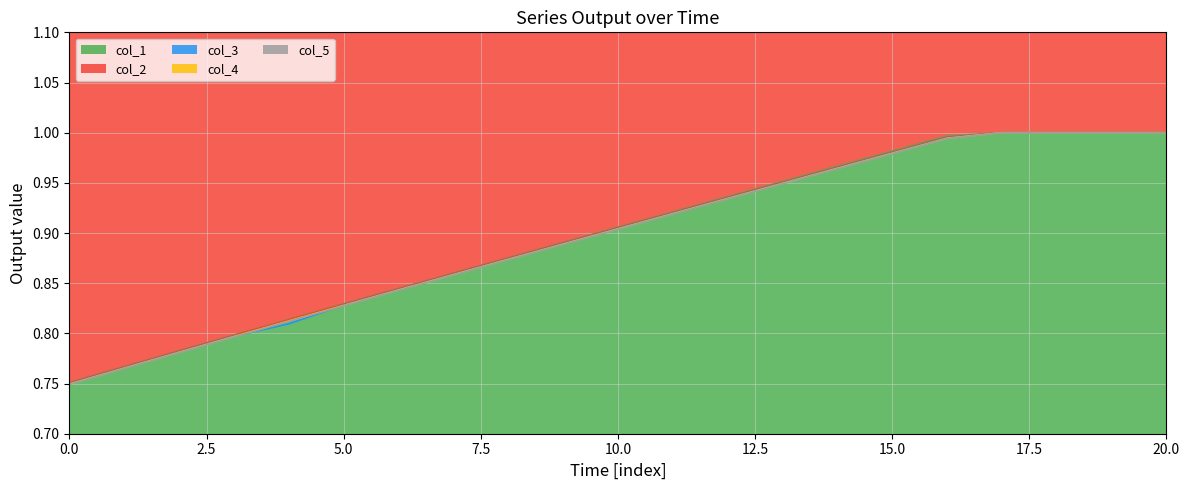

True or false: col_1 has a value of 0.3 at 20.0.

False